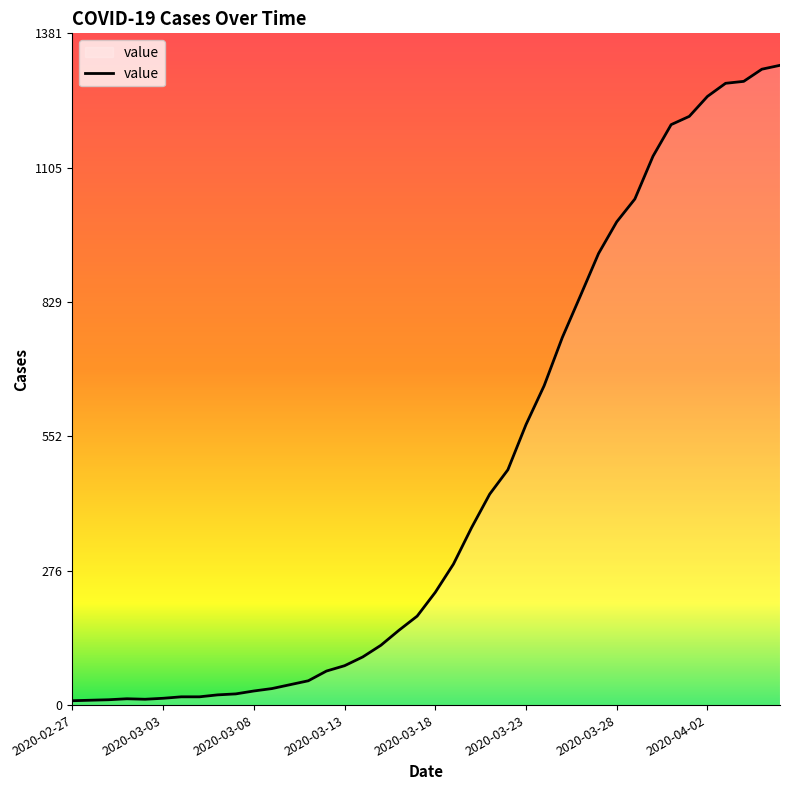

What is the maximum value shown in the chart?

1316